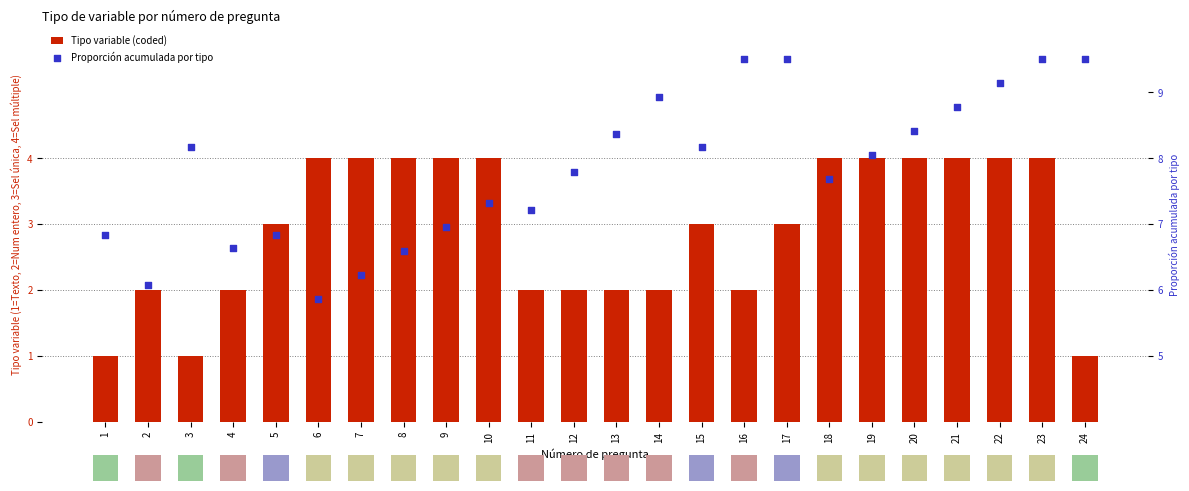

Which series has the largest total across all categories?

Proporción acumulada por tipo